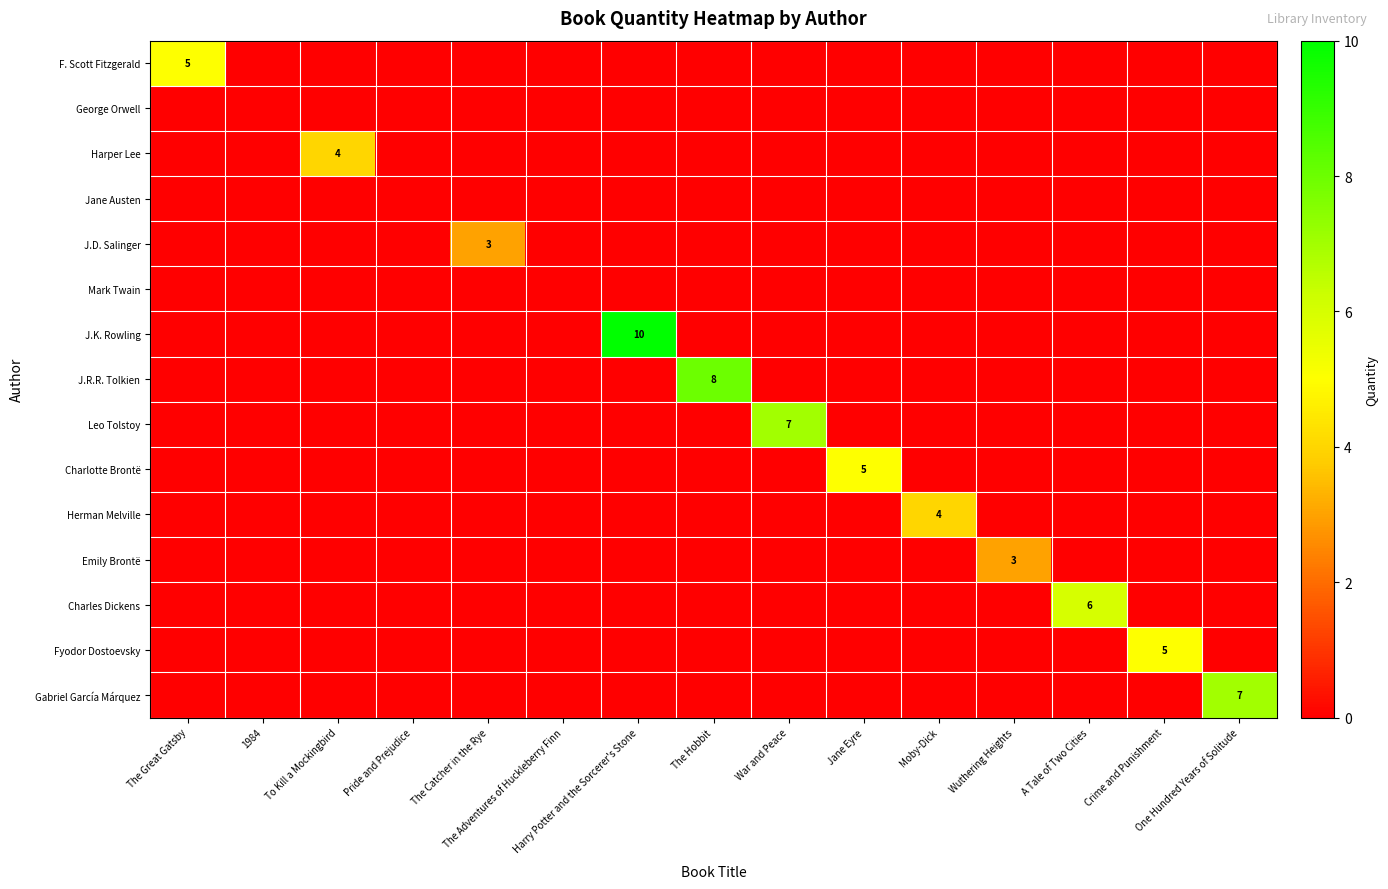

At which label does Charles Dickens reach its peak?

A Tale of Two Cities